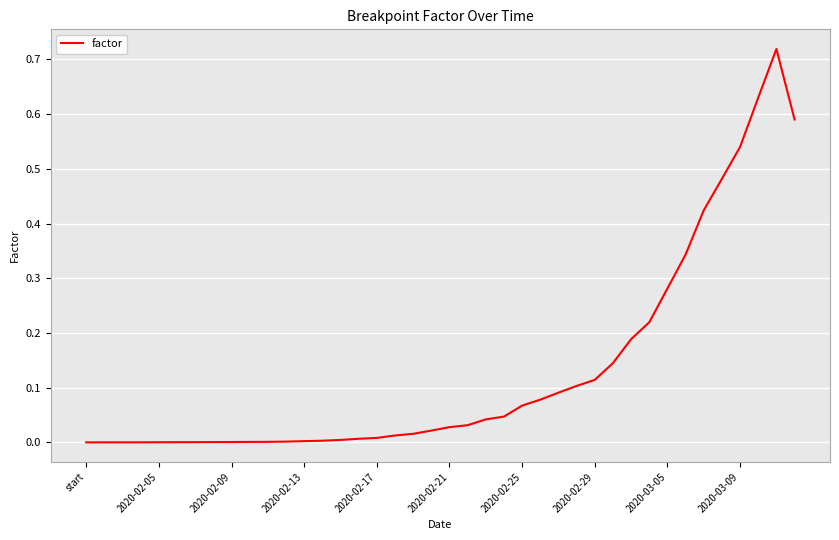

How many lines are shown in the chart?

1